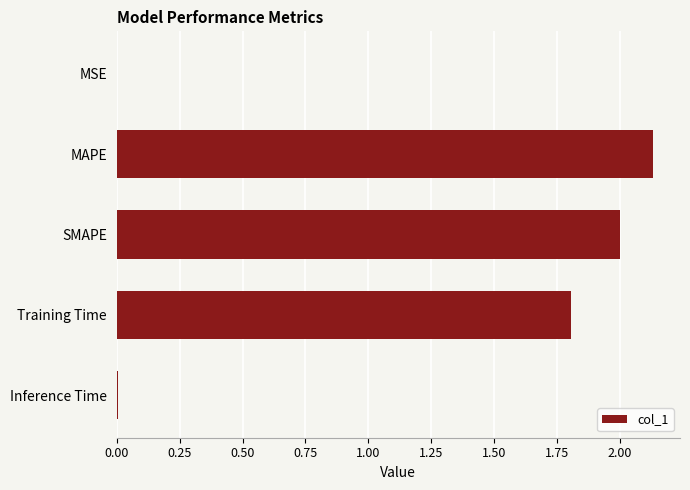

Where is the data nearest to the value 1?

Training Time